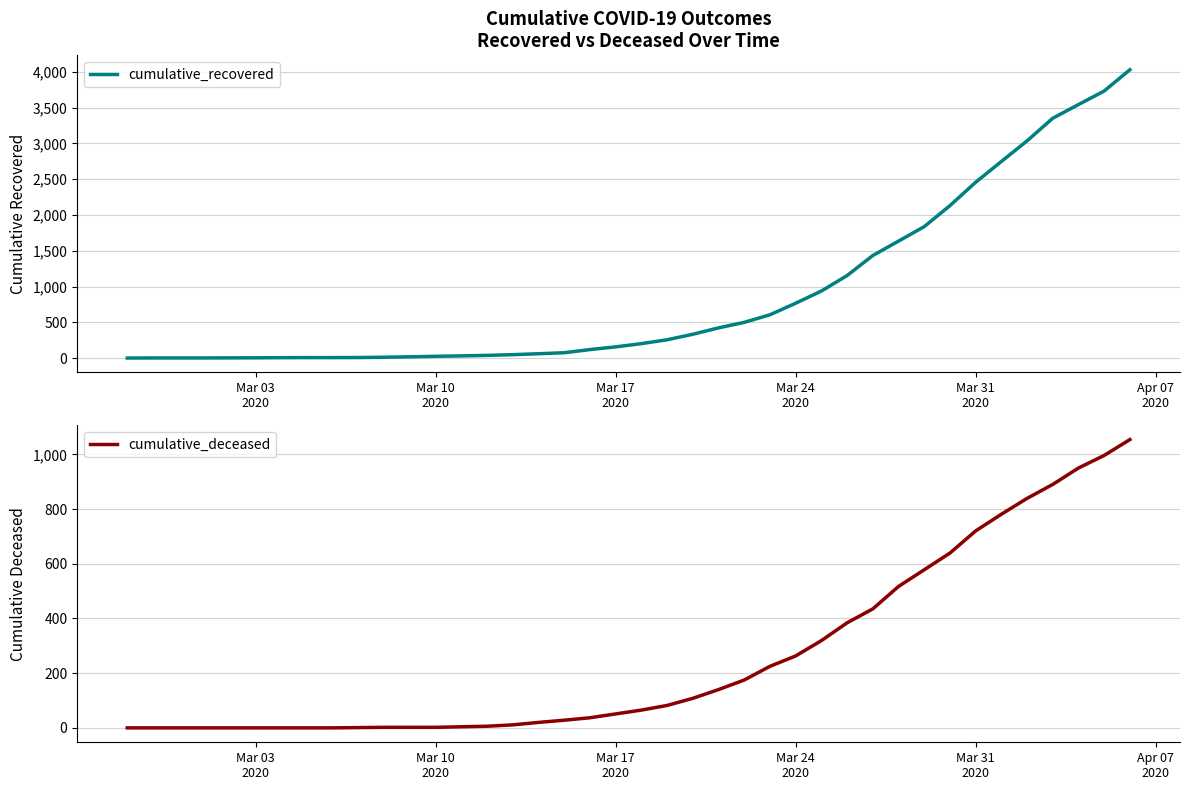

What is the highest value of the cumulative_recovered series?

4027